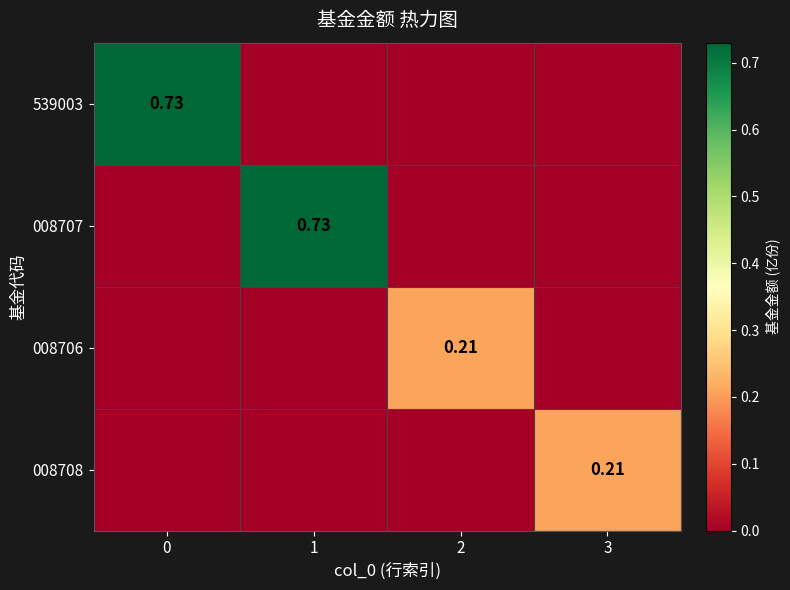

What is the average value of the 008708 series?

0.1